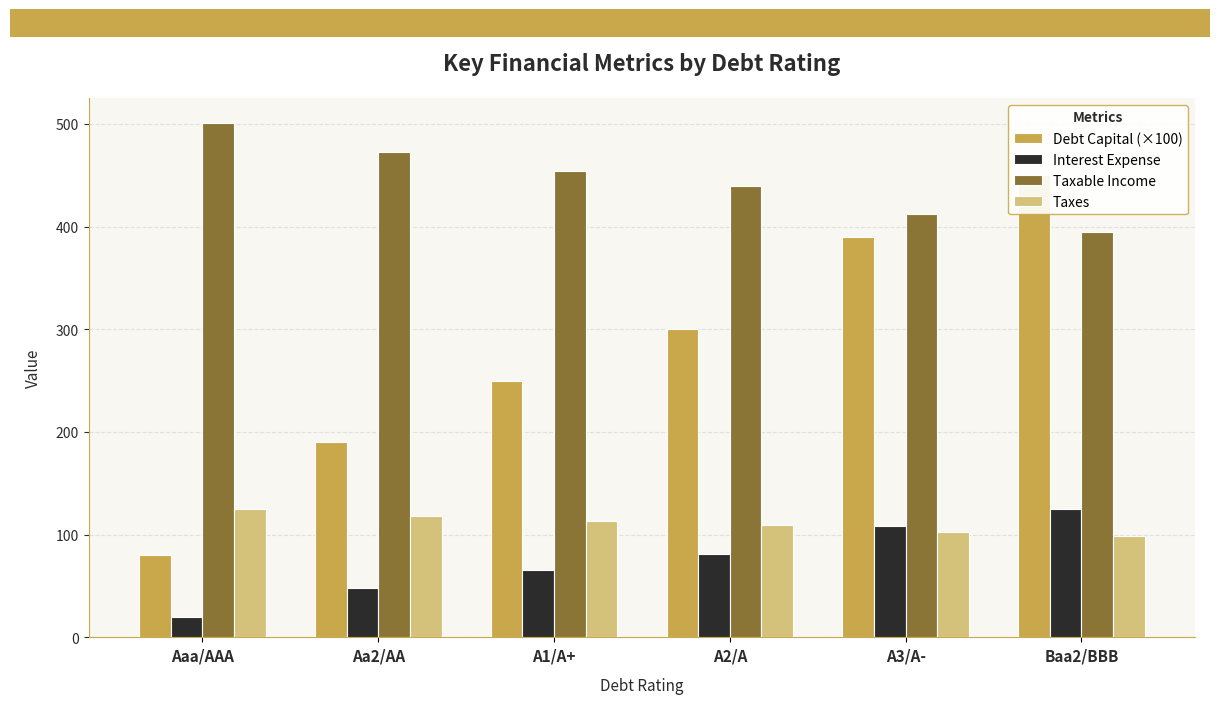

At which category is the sum across all series the highest?

Baa2/BBB